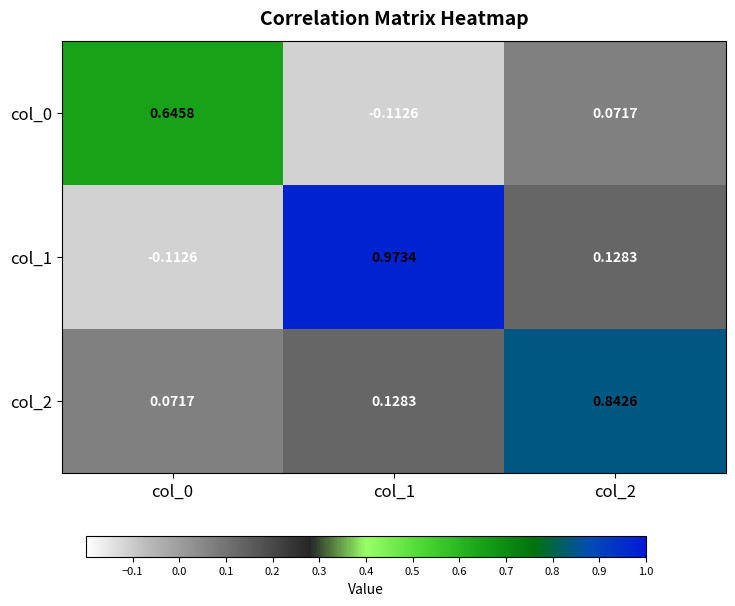

Is the value of col_0 at col_0 greater than the value of col_1 at col_0?

Yes